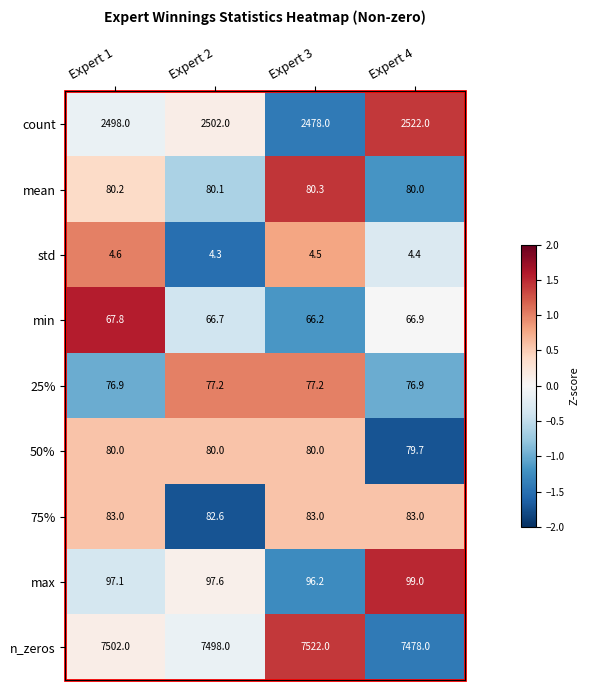

Rank the series by their maximum value, from lowest to highest.

std, min, 25%, 50%, mean, 75%, max, count, n_zeros